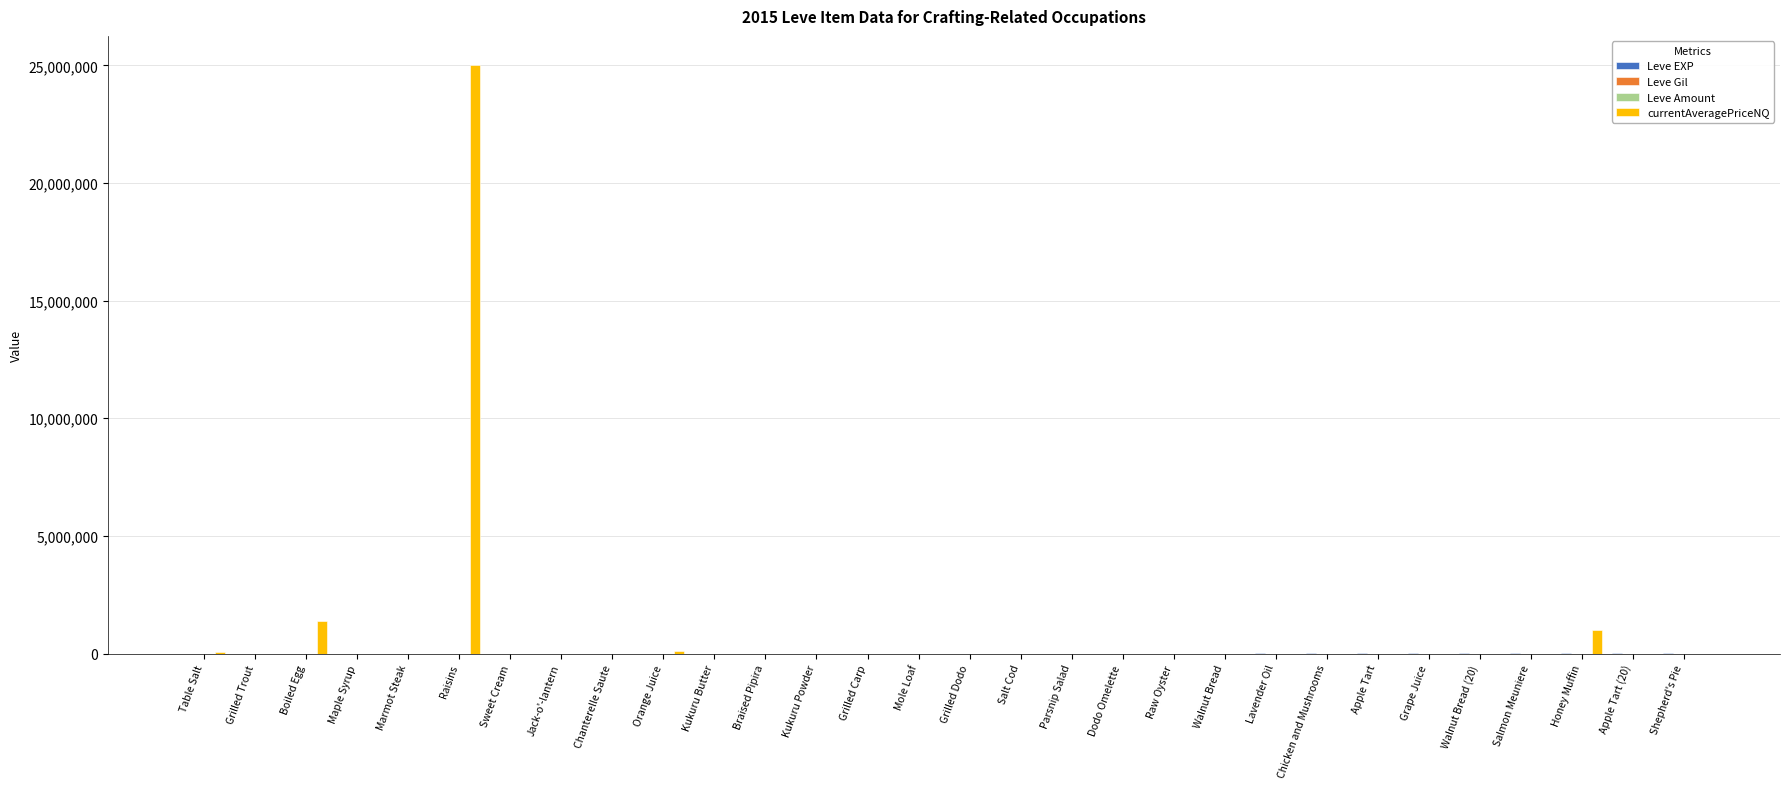

What is the greatest value displayed?

25000082.0